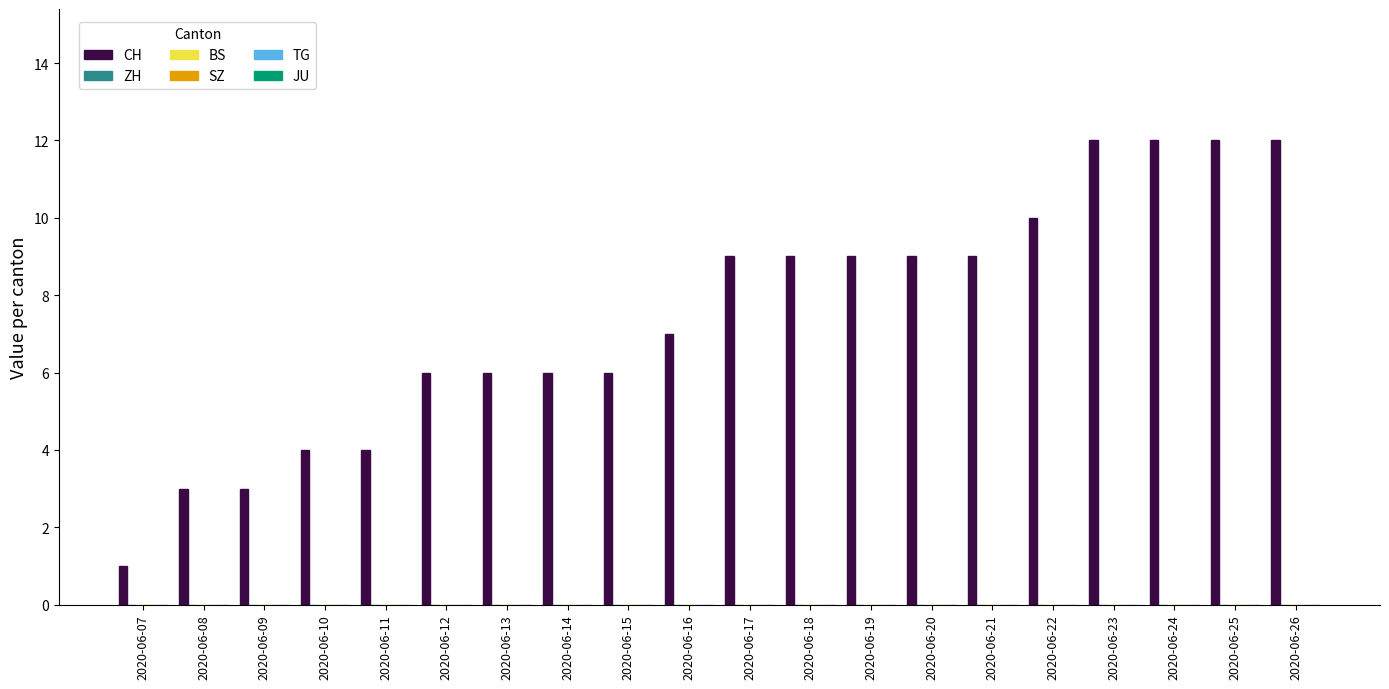

What is the maximum value shown in the chart?

12